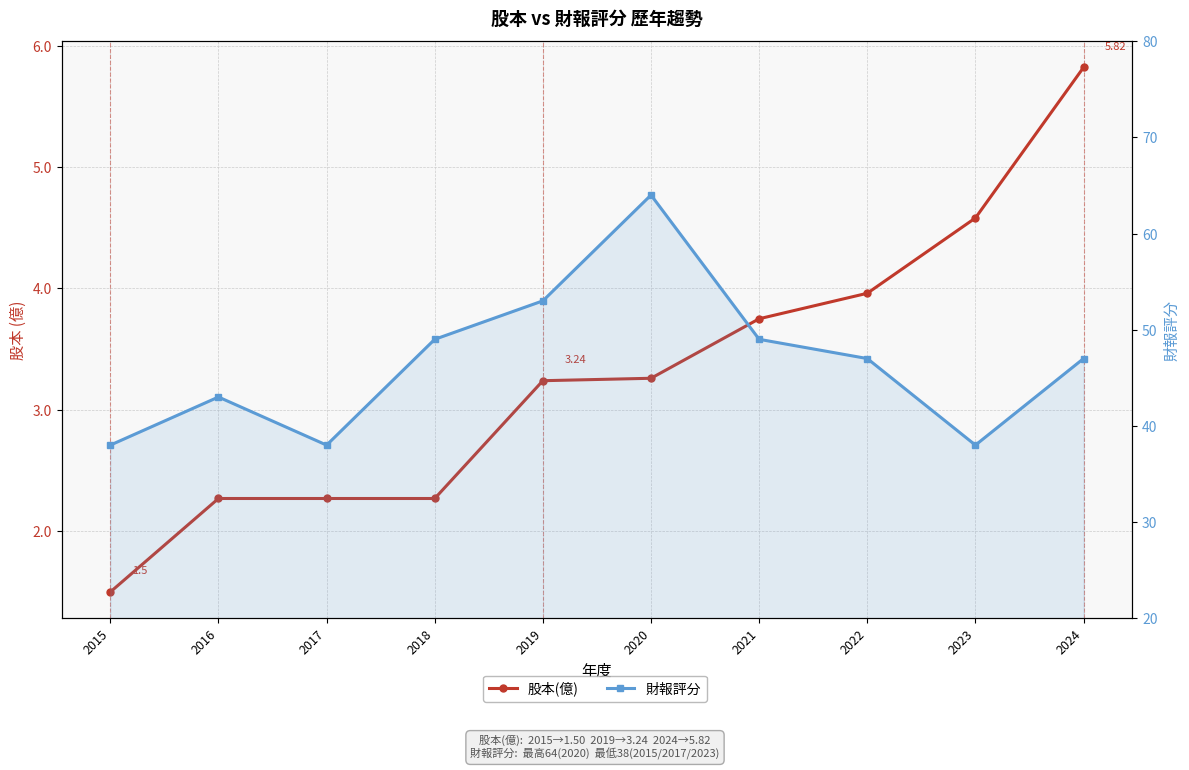

Where is 財報評分 nearest to the value 51?

2018